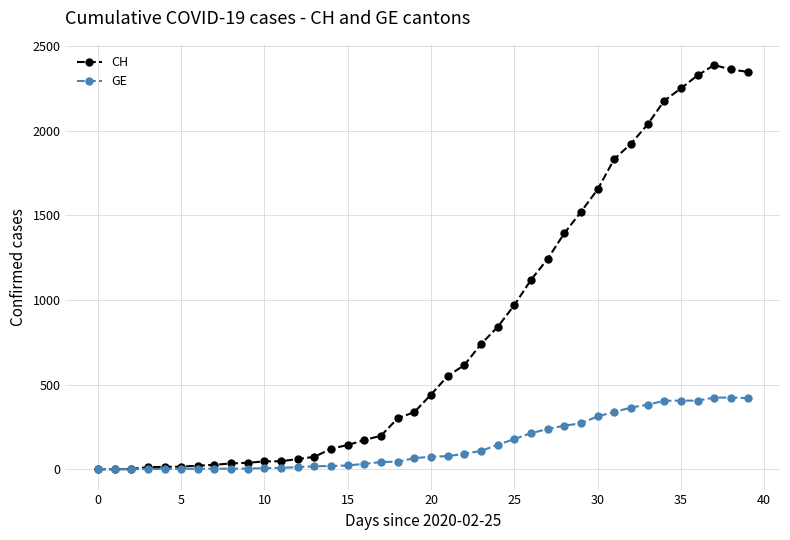

Which series has the largest total across all categories?

CH